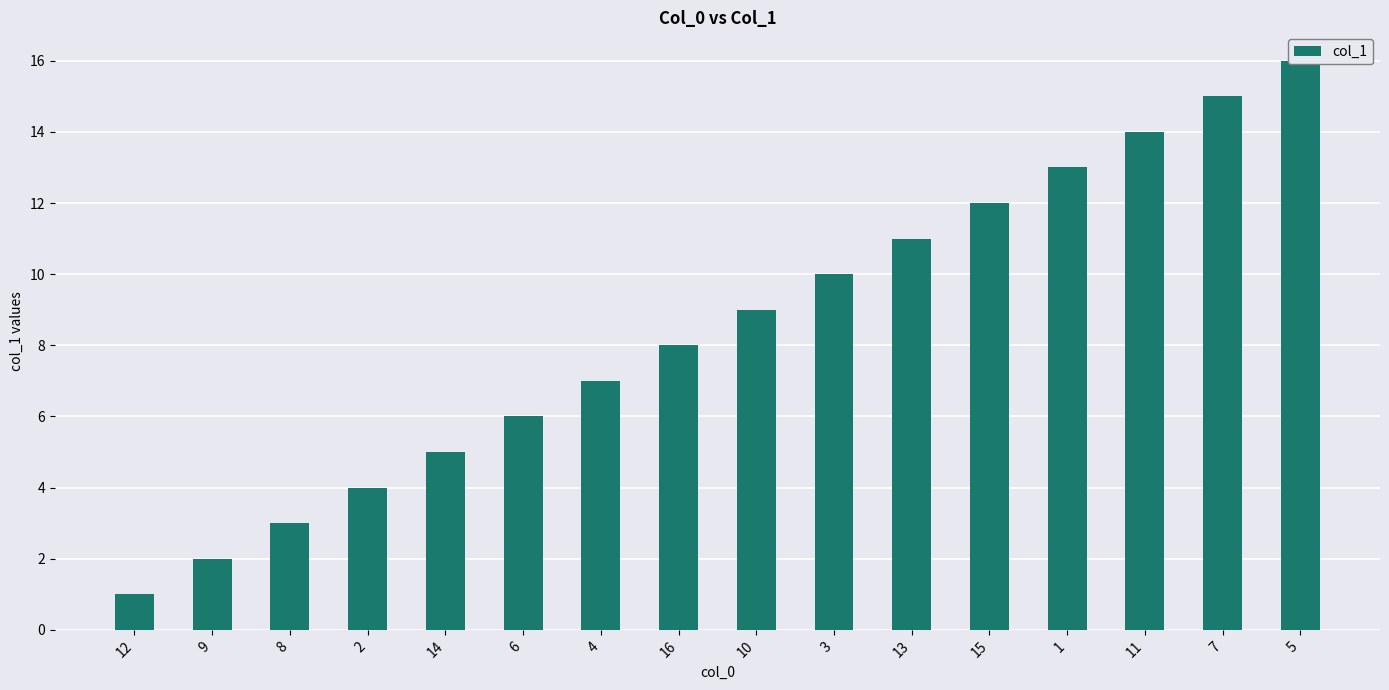

How many bars are there in total?

16